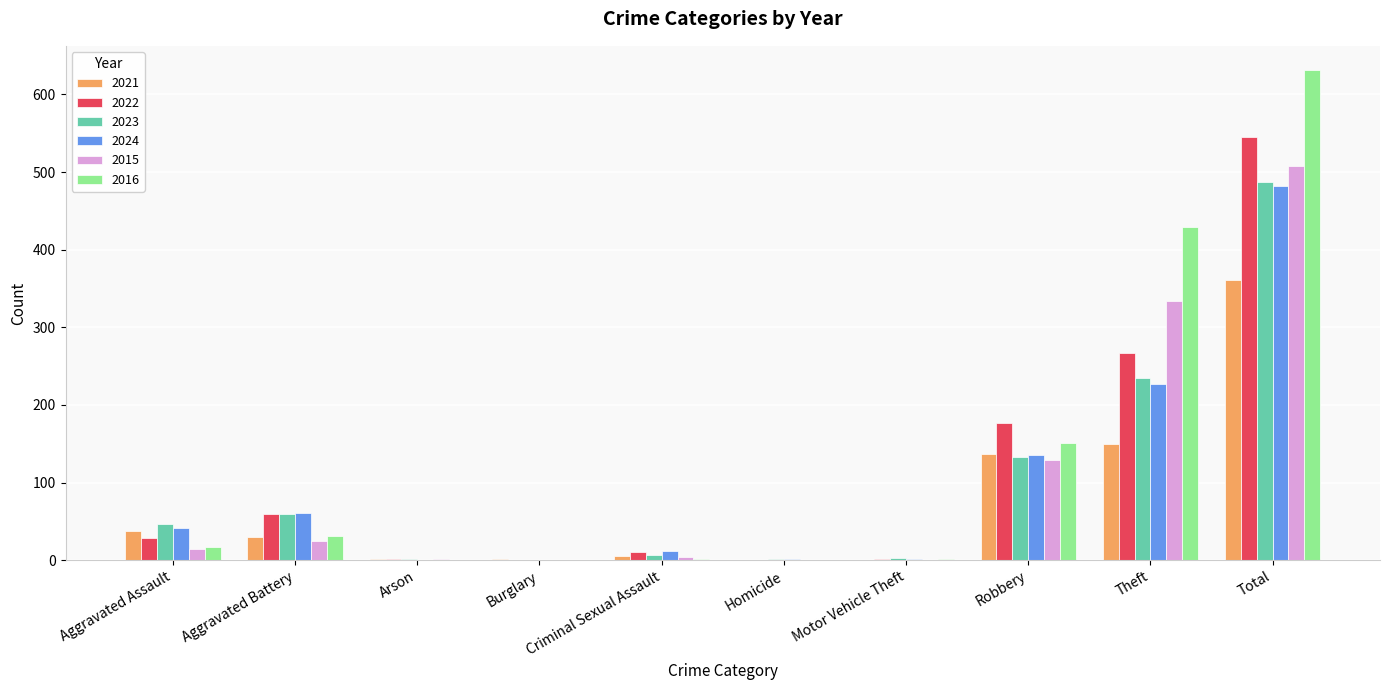

What are all the series names shown in the legend?

2021, 2022, 2023, 2024, 2015, 2016